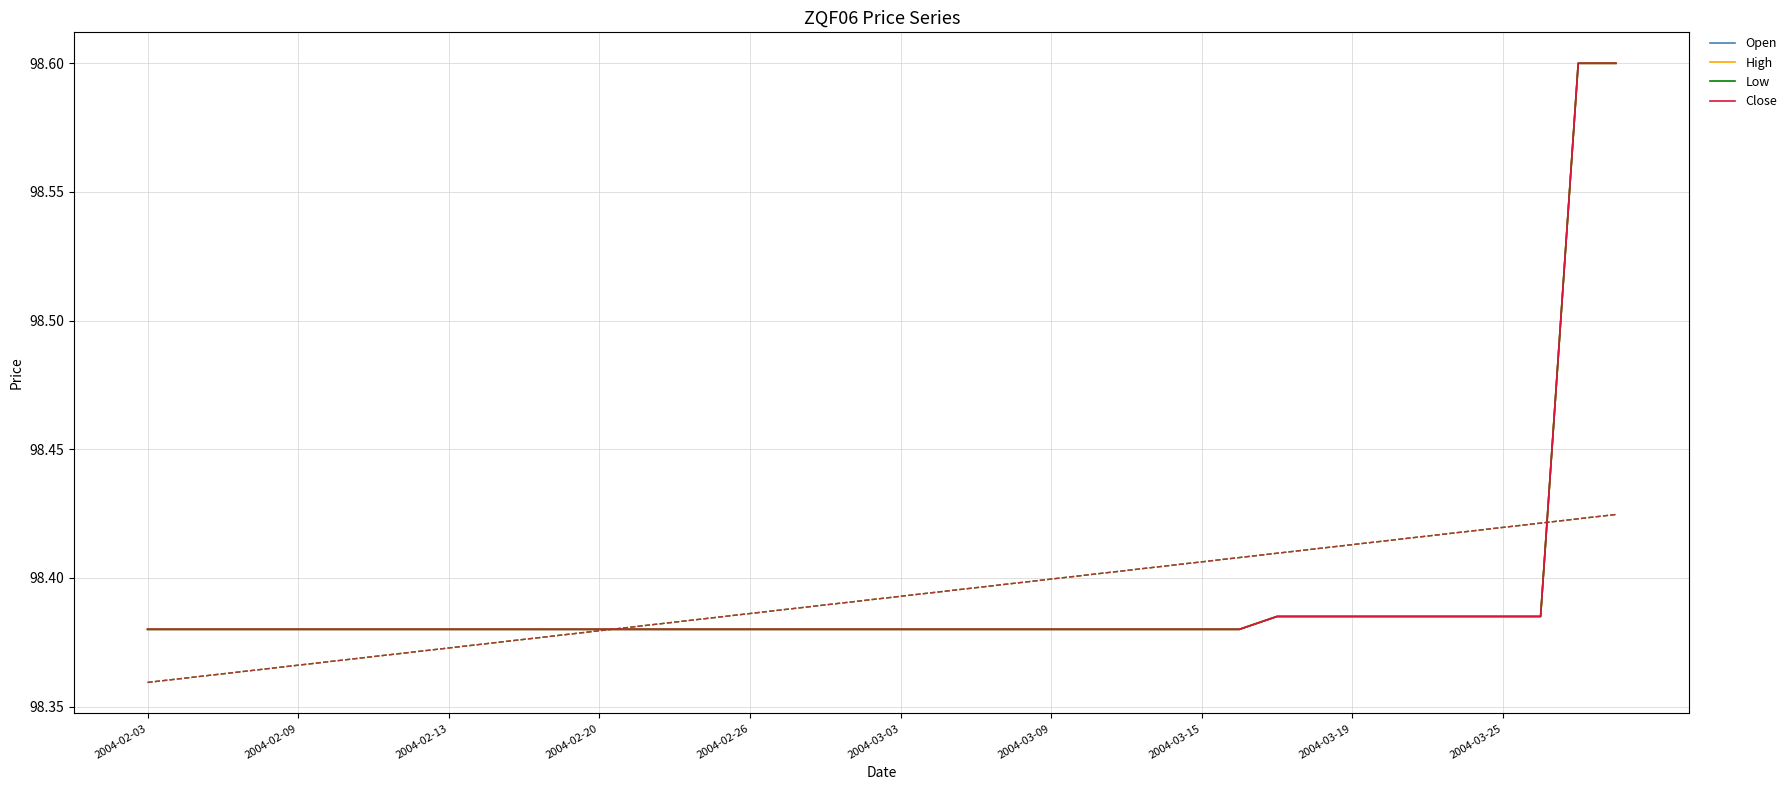

What value does the Close series have at 2004-03-03?

98.4